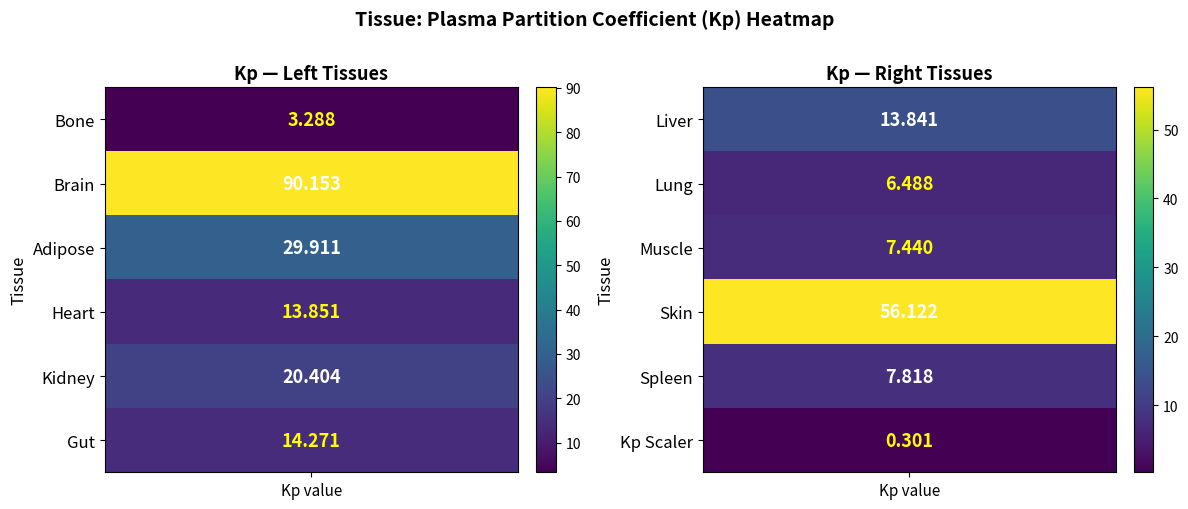

What is the minimum value shown in the chart?

0.3